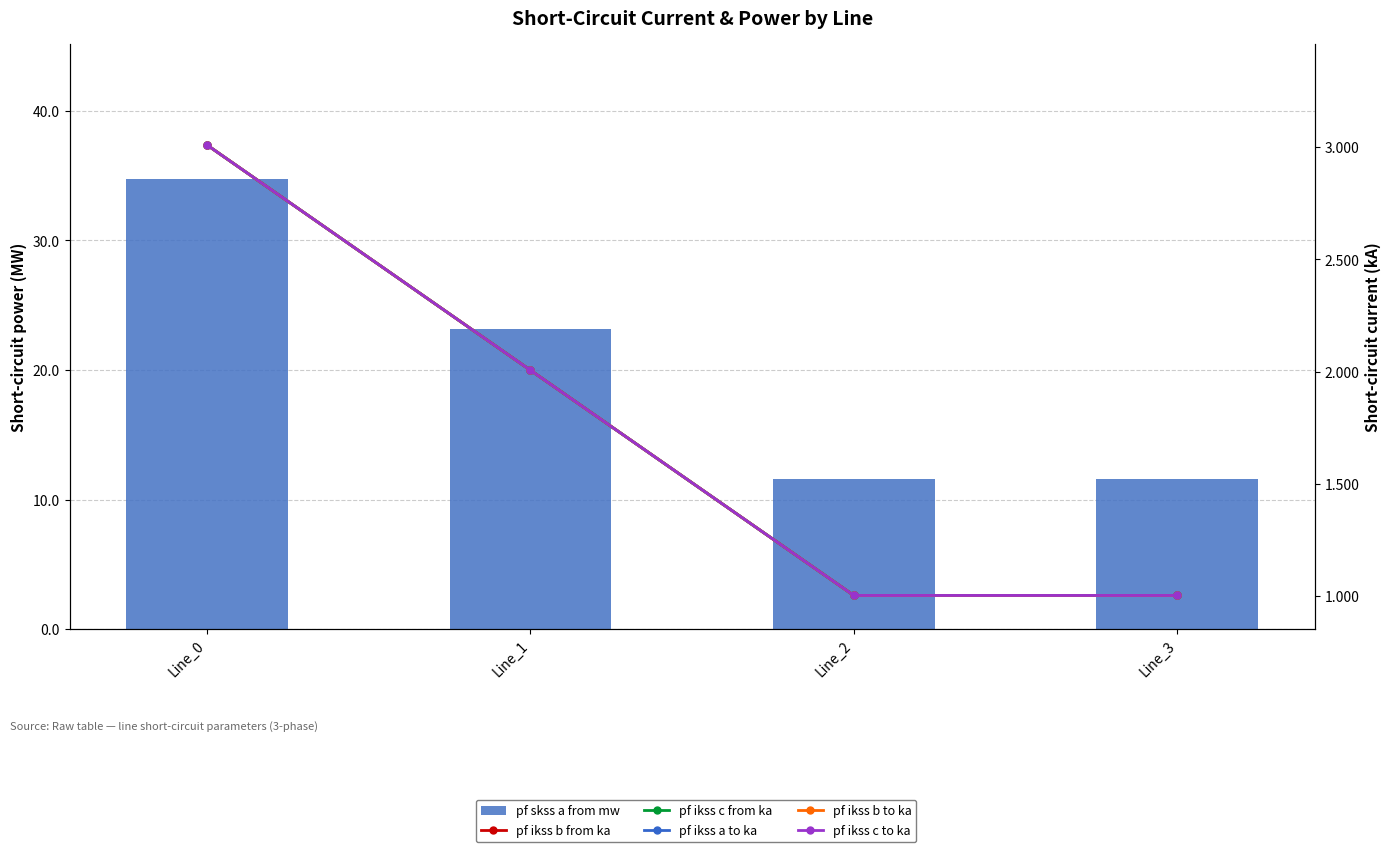

Reading left to right, list all the values displayed in this chart.

pf skss a from mw: Line_0=34.7	Line_1=23.2	Line_2=11.6	Line_3=11.6
pf ikss b from ka: Line_0=3.0	Line_1=2.0	Line_2=1.0	Line_3=1.0
pf ikss c from ka: Line_0=3.0	Line_1=2.0	Line_2=1.0	Line_3=1.0
pf ikss a to ka: Line_0=3.0	Line_1=2.0	Line_2=1.0	Line_3=1.0
pf ikss b to ka: Line_0=3.0	Line_1=2.0	Line_2=1.0	Line_3=1.0
pf ikss c to ka: Line_0=3.0	Line_1=2.0	Line_2=1.0	Line_3=1.0